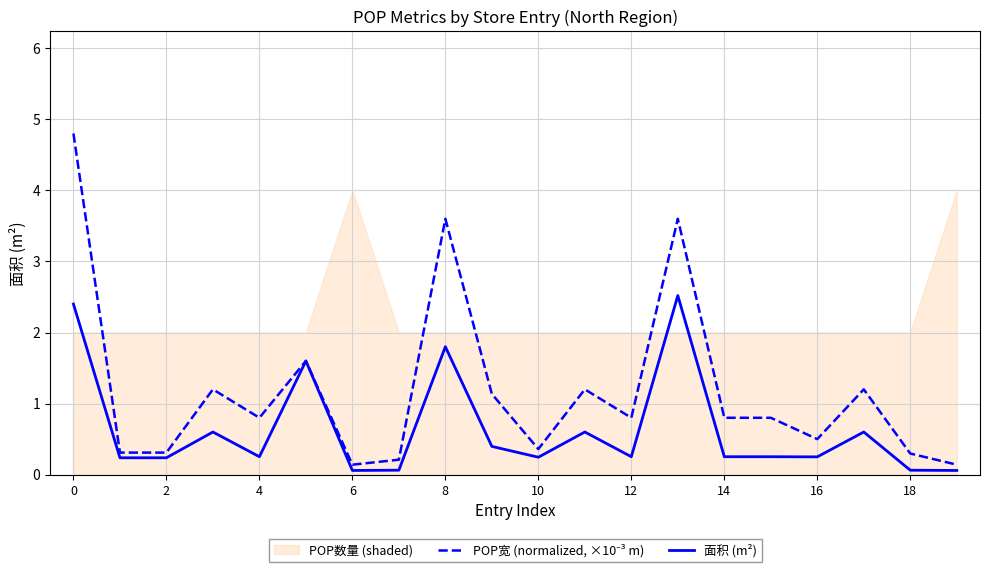

The 面积 (m²) series shows 3.7 at 0. True or false?

False